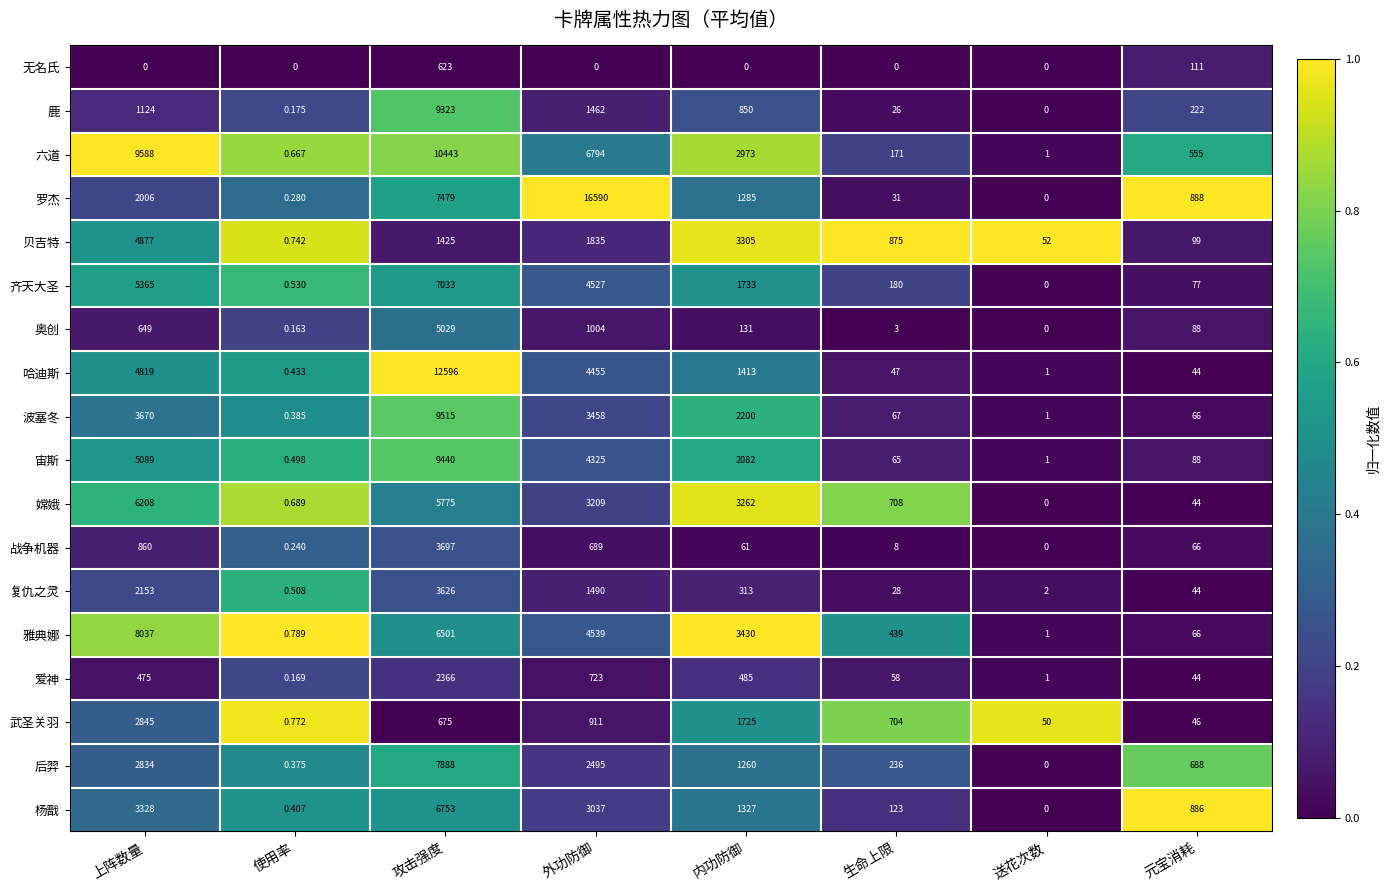

At which category is the sum across all series the highest?

攻击强度